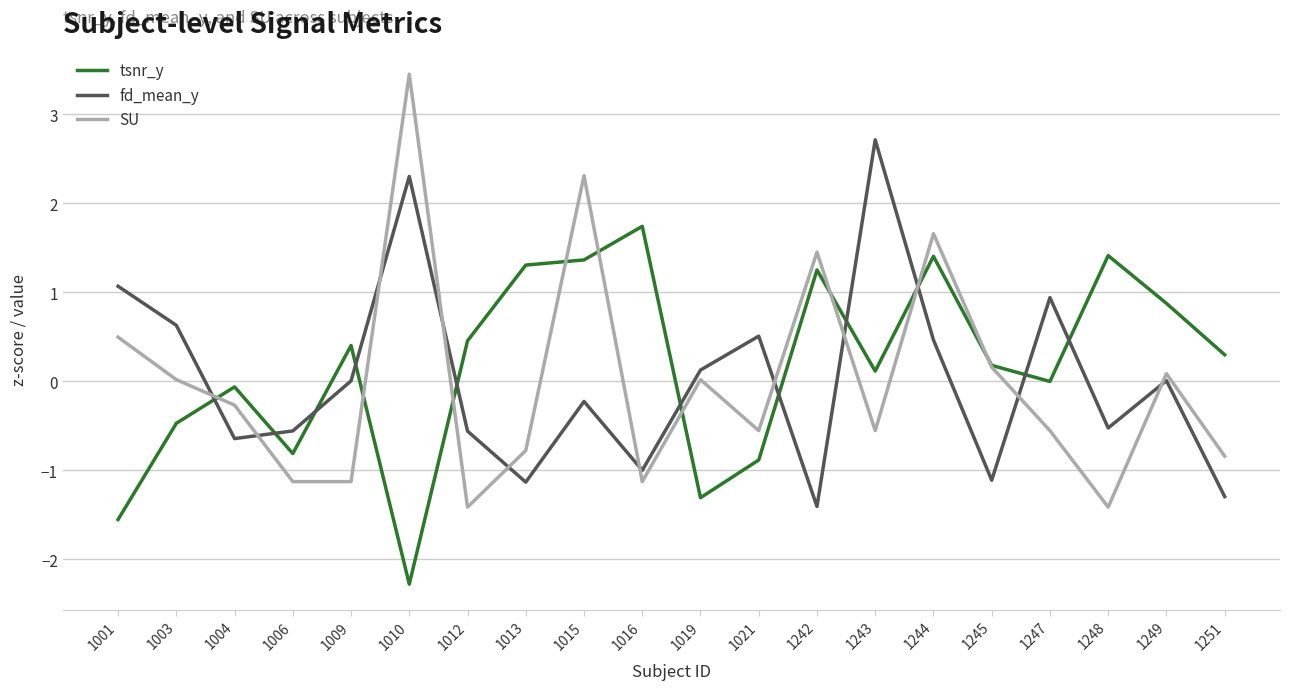

Is it true that fd_mean_y equals 1.5 at 1001?

False